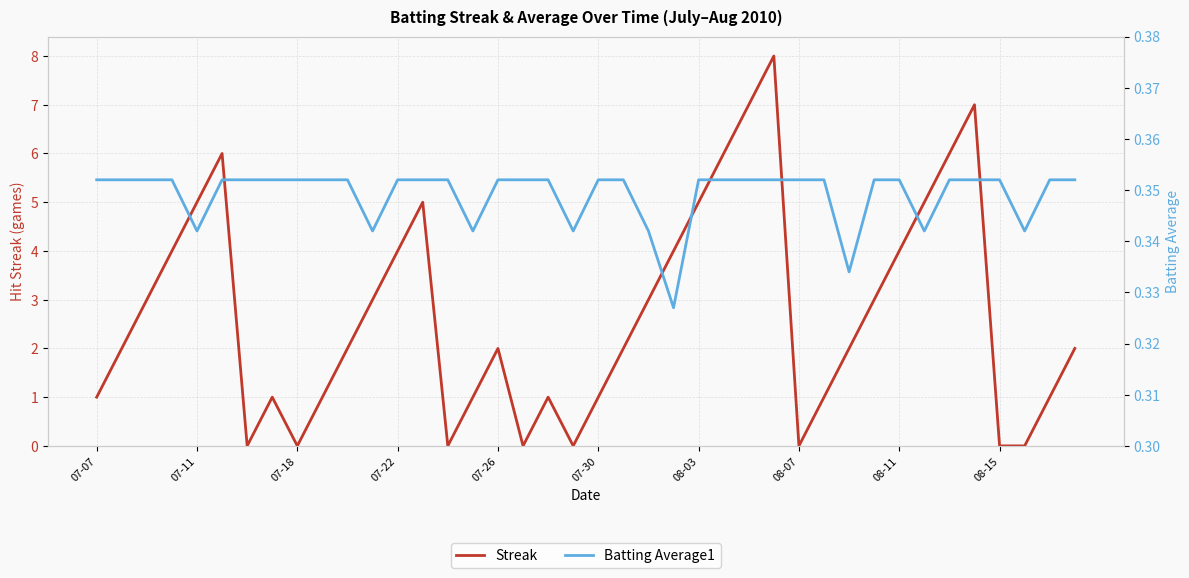

What is the highest value of the Streak series?

8